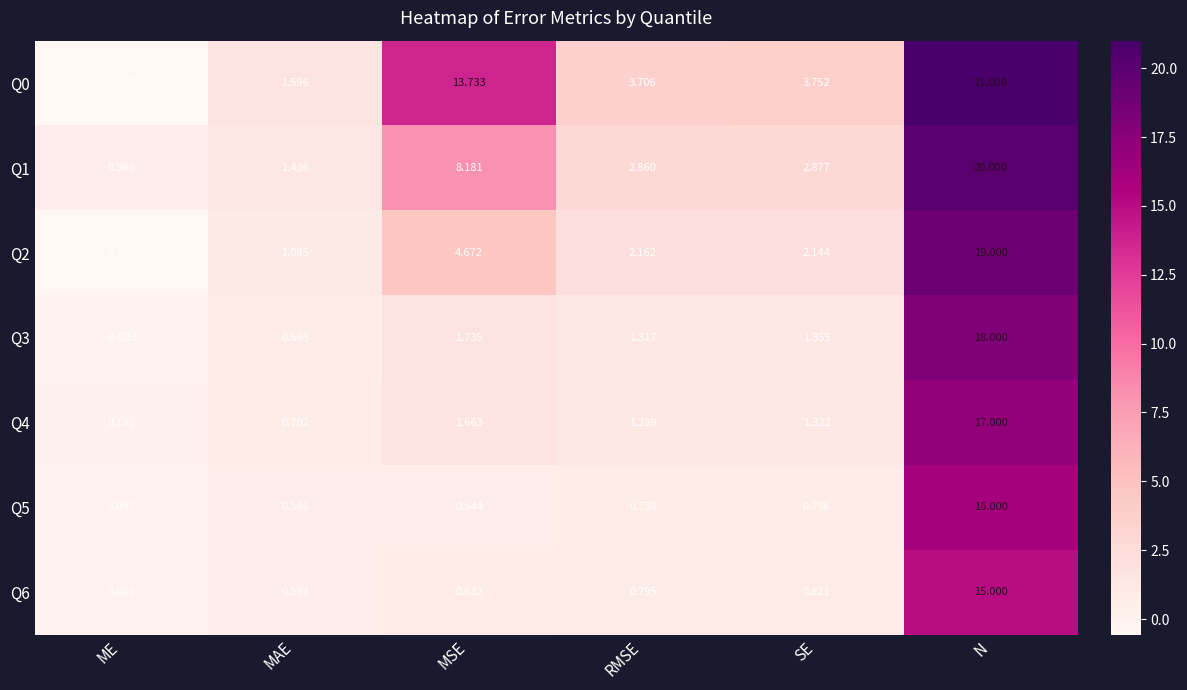

Rank the categories by Q1 value from lowest to highest.

ME, MAE, RMSE, SE, MSE, N